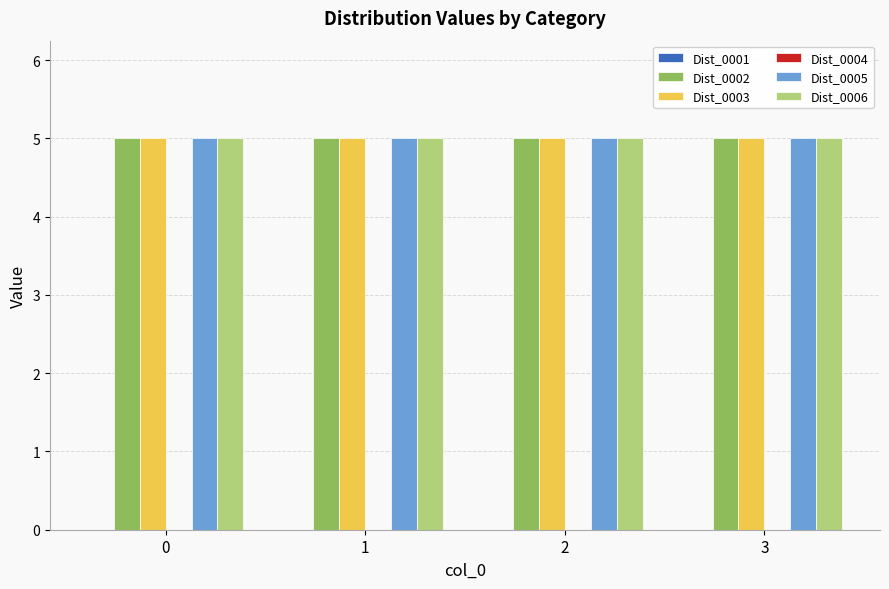

The Dist_0003 series shows 1 at 0. True or false?

False